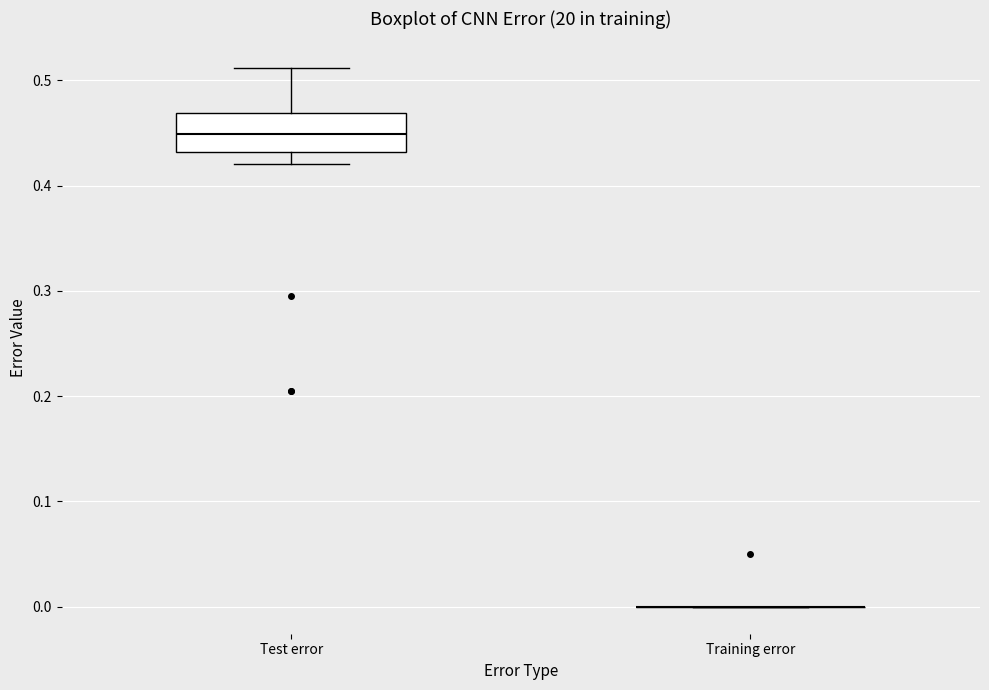

Reading left to right, read every box against the y-axis: the position of its median line, the range the box covers, and the ends of its whiskers. The values are not printed on the chart, so give them approximately, as read against the axis.

Test error: median 0.45, box 0.43 to 0.47, whiskers 0.42 to 0.51
Training error: box collapsed to a line at 0.00, whiskers 0.00 to 0.00